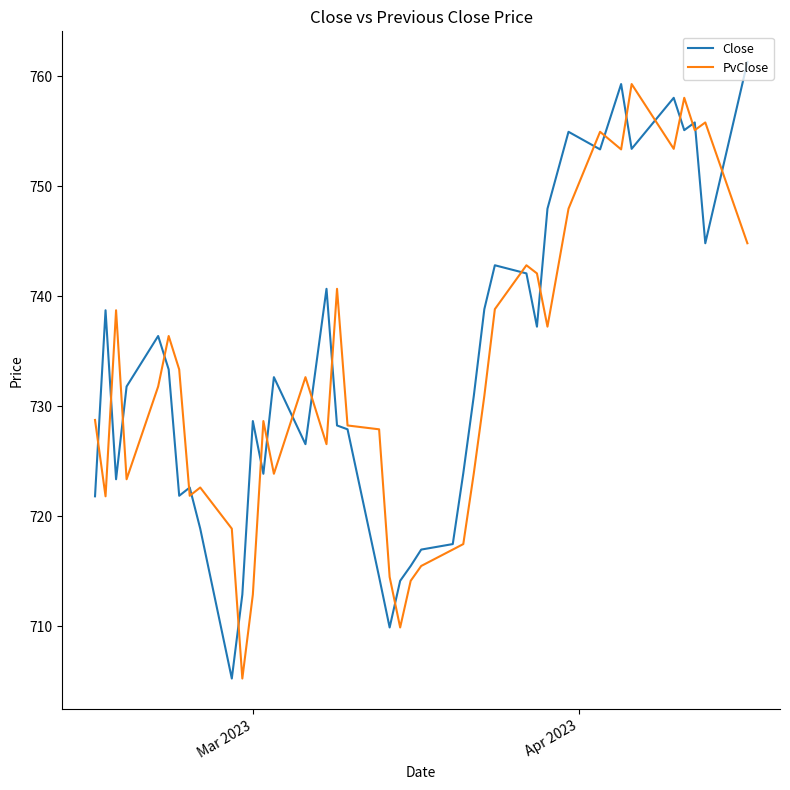

What is the highest value of the PvClose series?

759.3